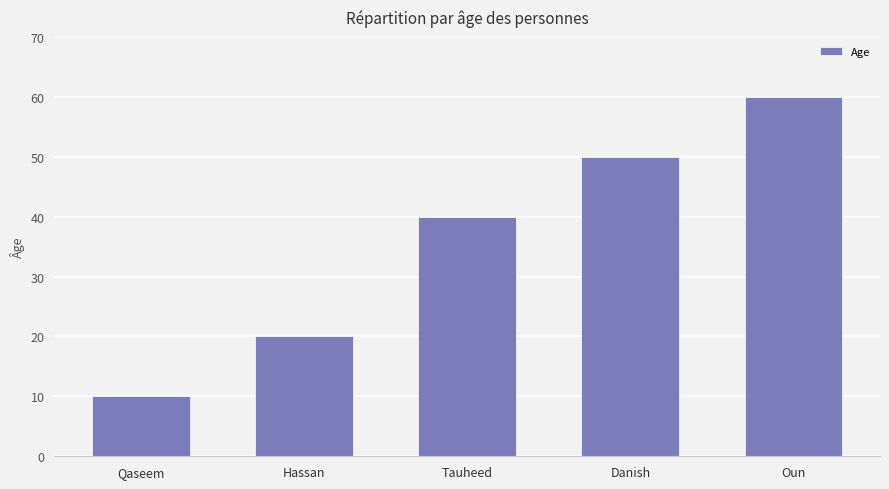

How many values are between 20 and 50?

3